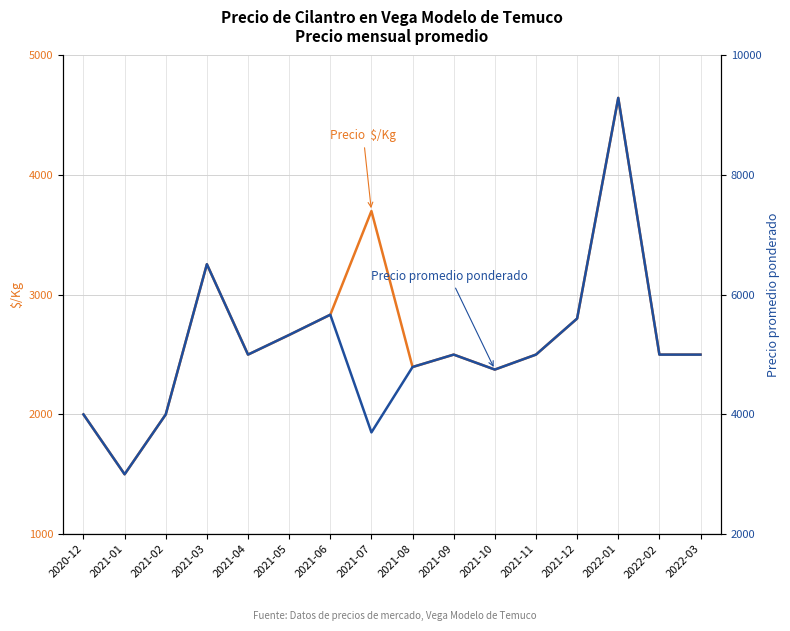

Reading right to left, what are all the values shown in this chart?

Precio  $/Kg: 2500	2500	4645	2801	2500	2375	2500	2396	3700	2833	2664	2500	3255	2000	1500	2000
Precio promedio ponderado: 5000	5000	9291	5603	5000	4750	5000	4793	3700	5667	5329	5000	6511	4000	3000	4000